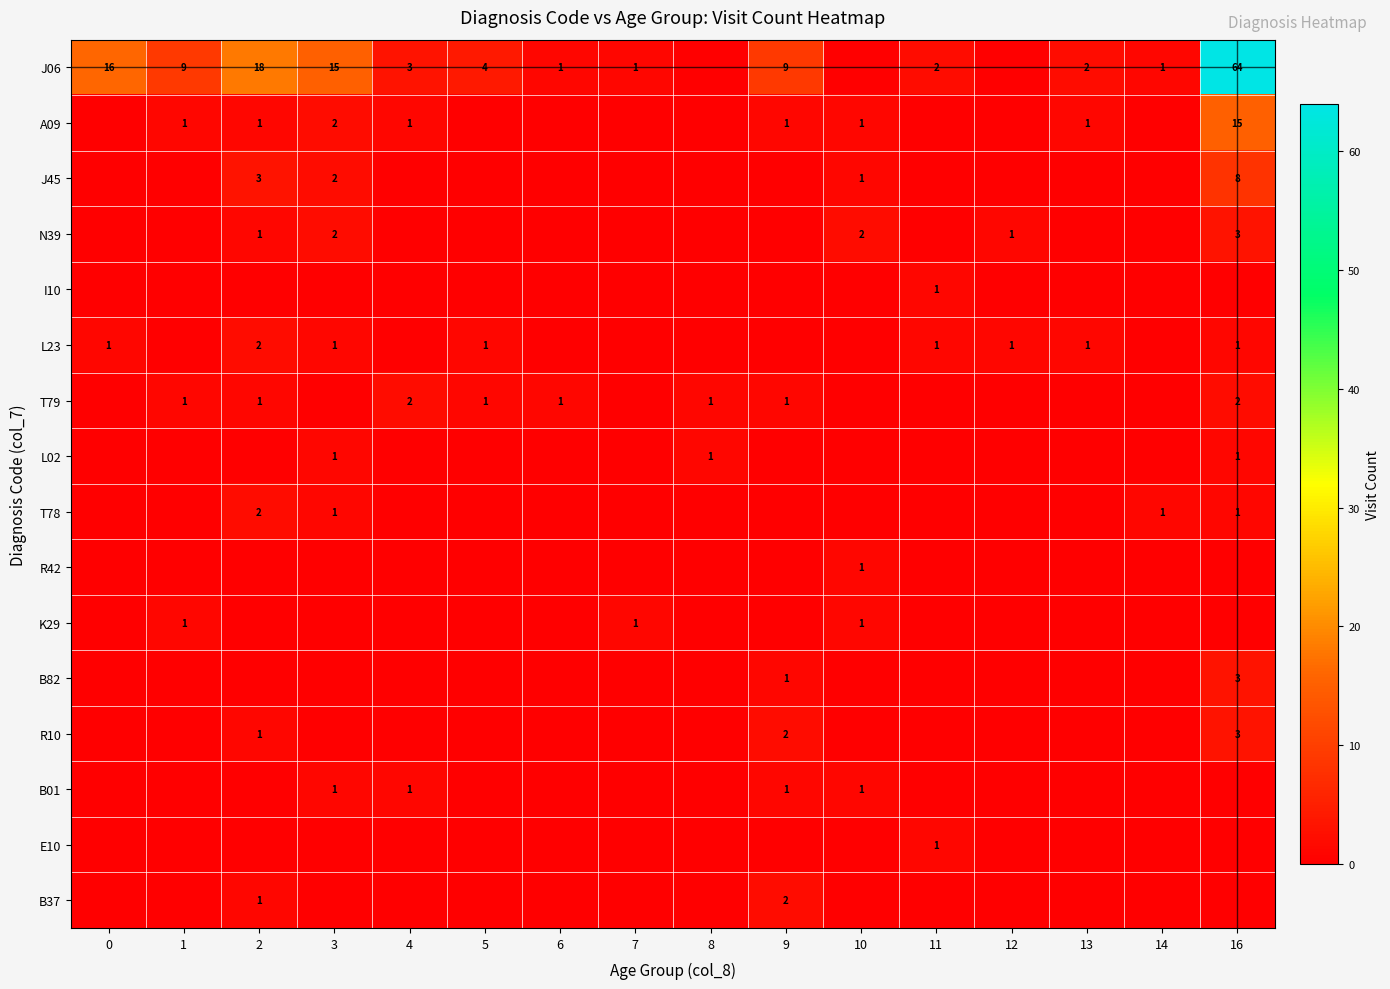

The R42 series shows 1 at 10. True or false?

True